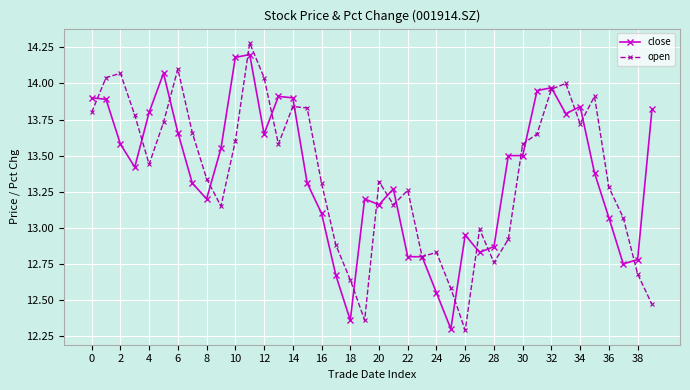

What is the minimum value for close?

12.3